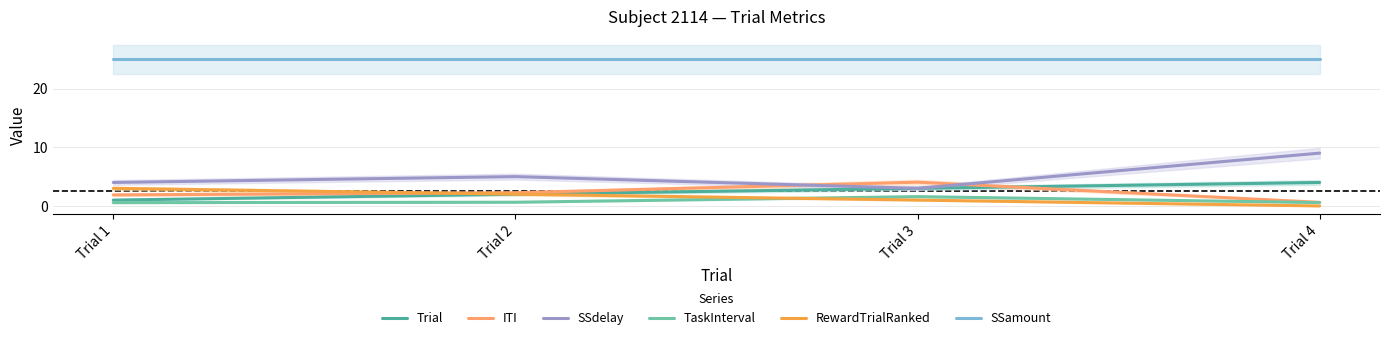

How many data points in SSdelay are above 5?

1